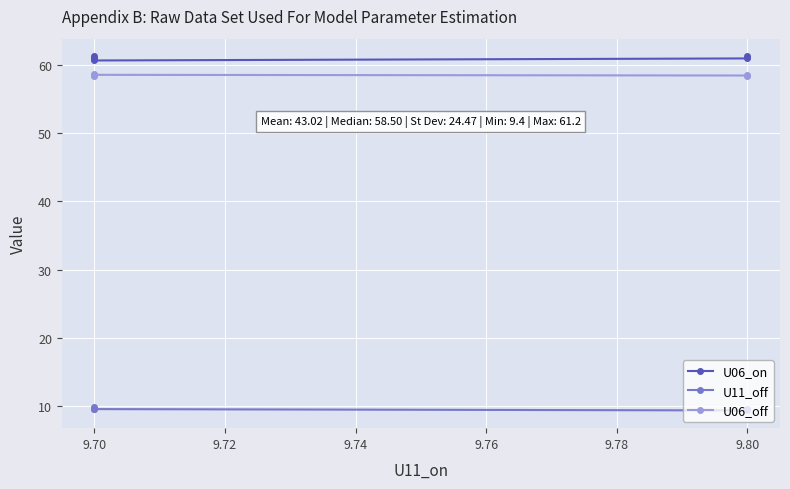

True or false: U06_off and U11_off cross at least once.

False